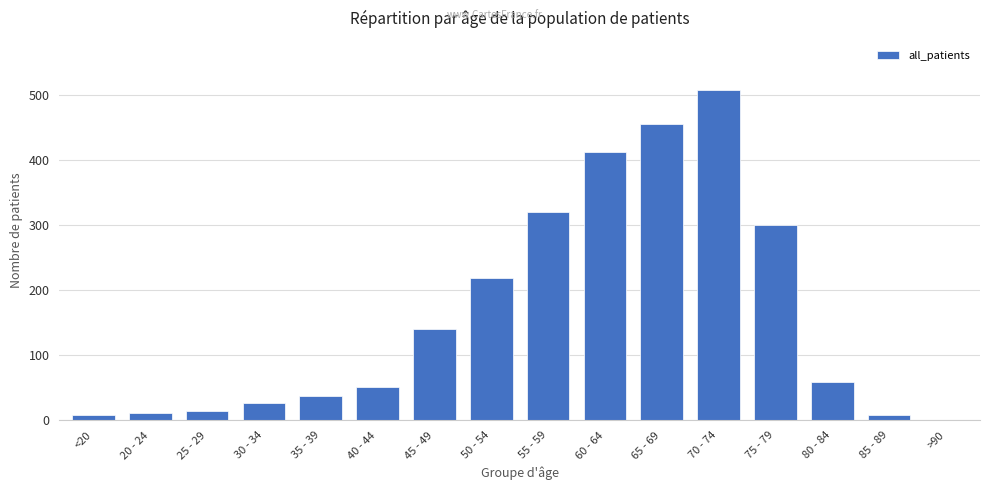

How many series are shown in this chart?

1